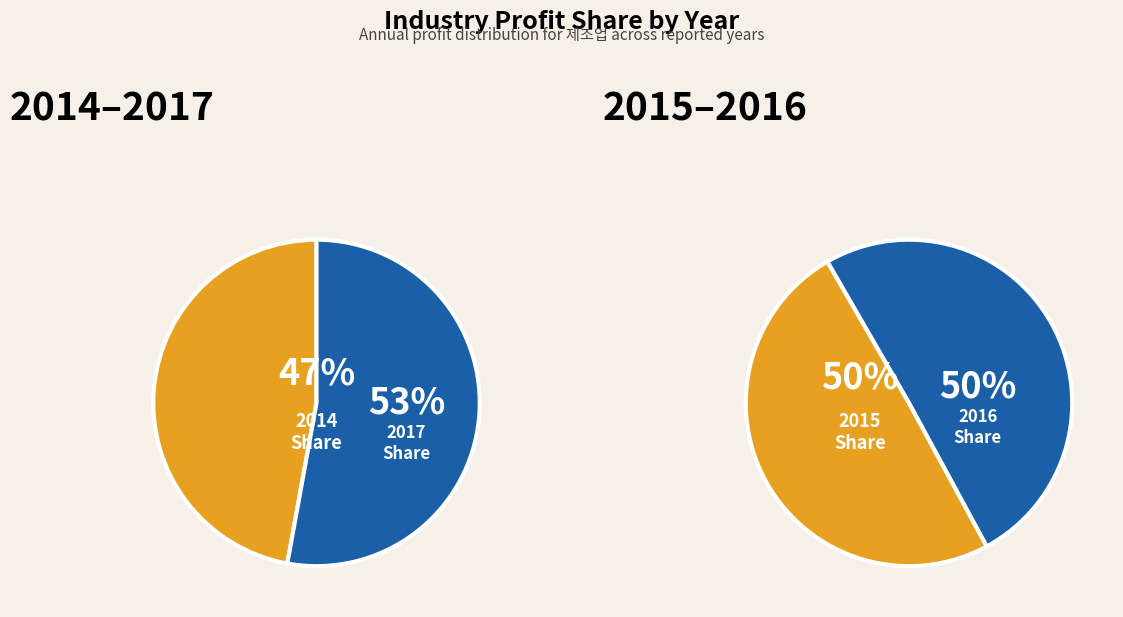

Does 3 represent more than half of the total?

No